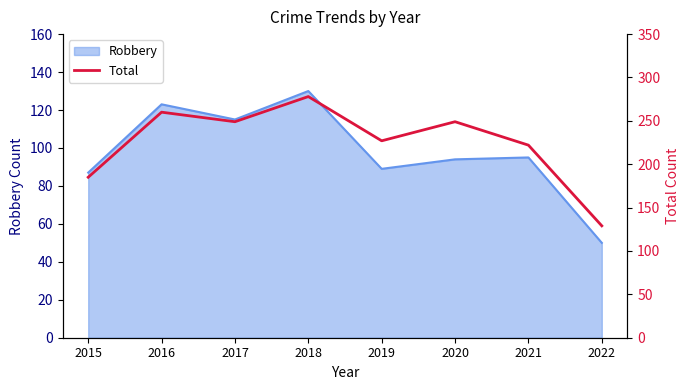

What is the value of the 3rd point from the left?

249